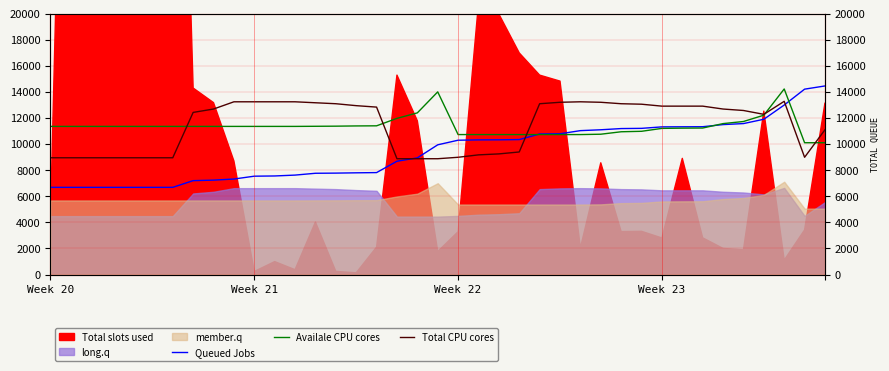

Between 8 and Week 20, which is larger?

8